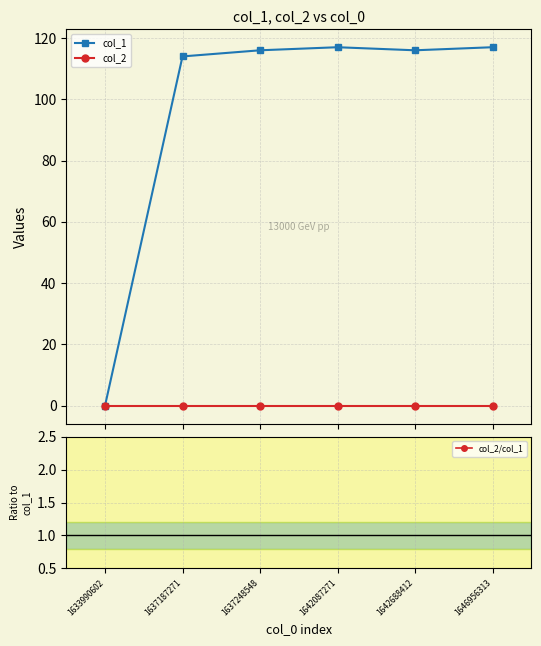

True or false: col_2 has more than 1 interior local peaks.

False